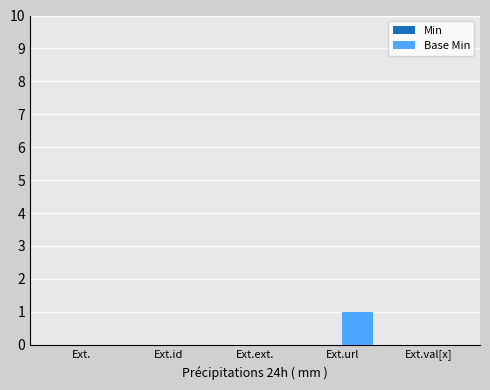

Reading right to left, list all the values displayed in this chart.

Ext.val[x]=0	Ext.url=1	Ext.ext.=0	Ext.id=0	Ext.=0